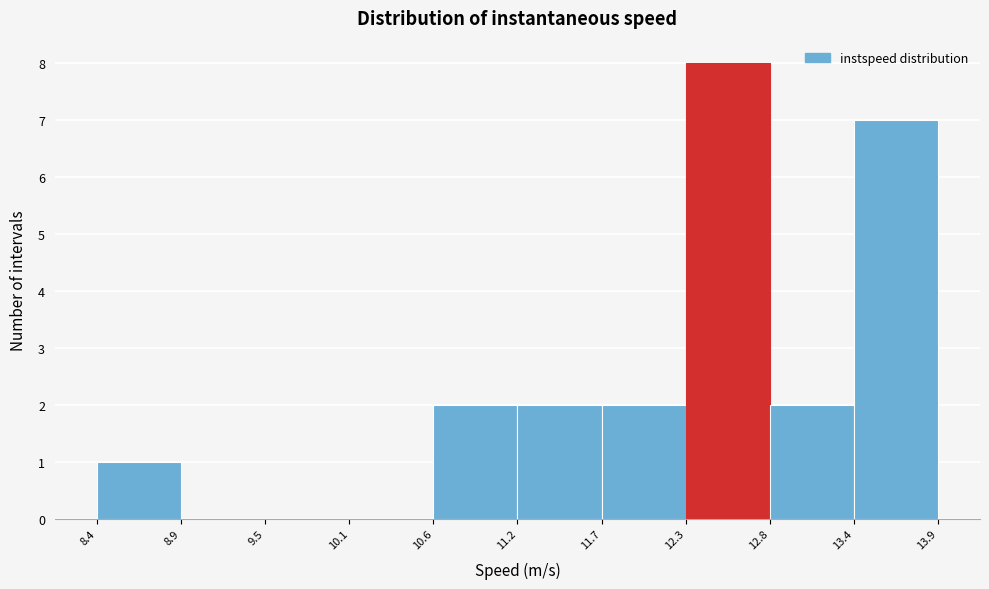

Which range on the x-axis has the tallest bar?

12.3 to 12.8